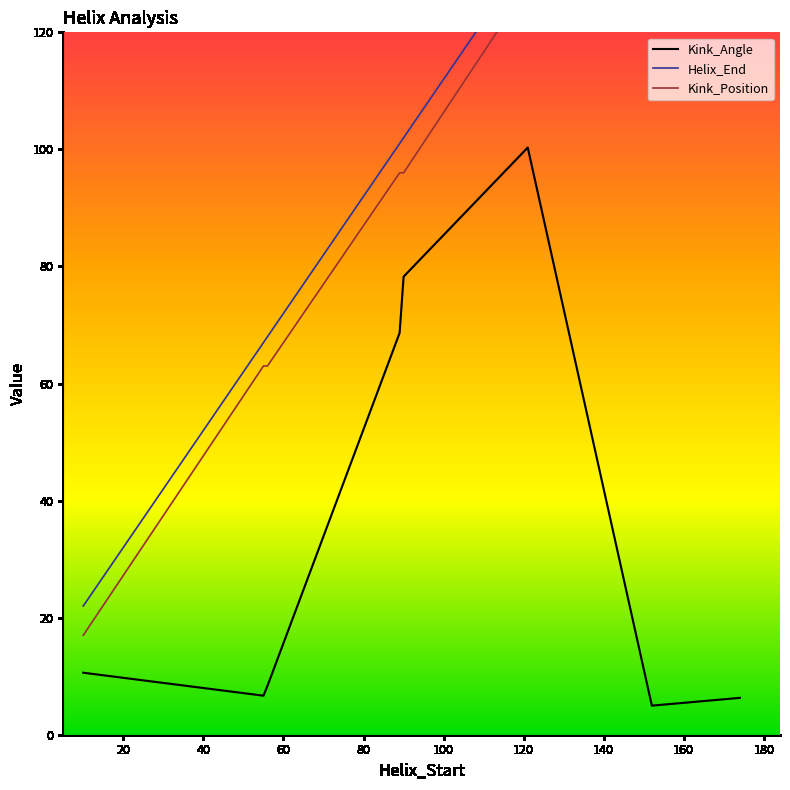

What is the maximum value for Kink_Angle?

100.3